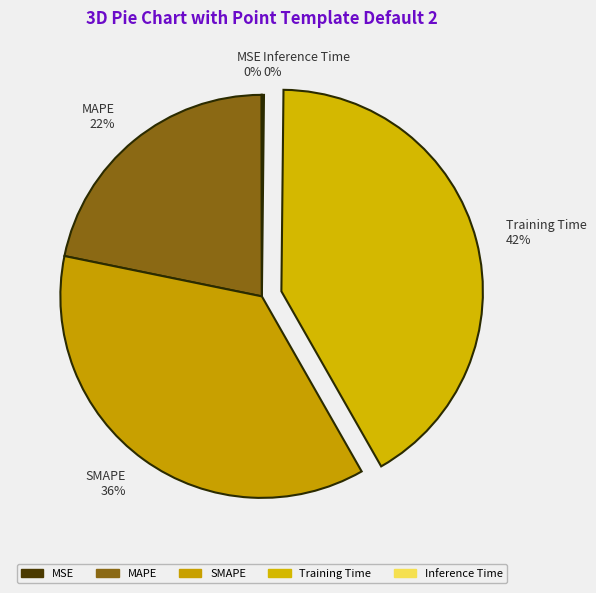

Is the sum of MAPE 22% and SMAPE 36% greater than half?

Yes